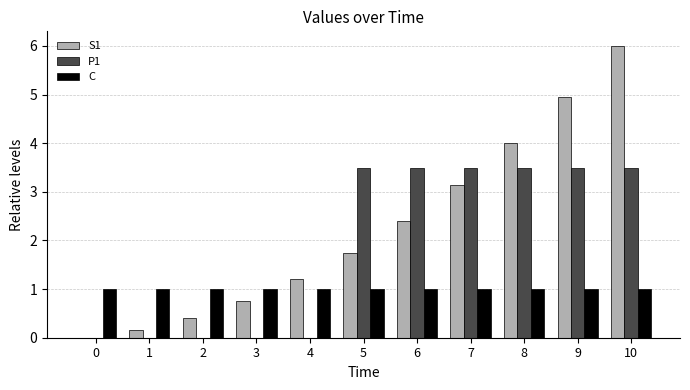

What is the spread (max minus min) of values at 6?

2.5